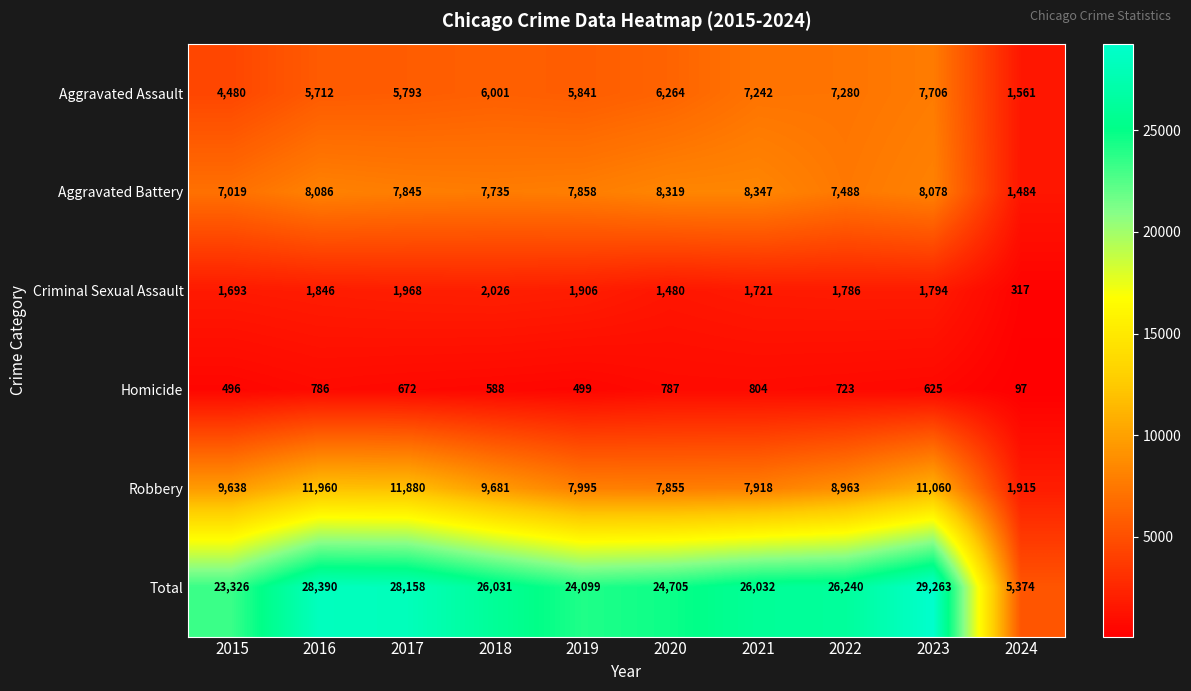

What is the greatest value displayed?

29263